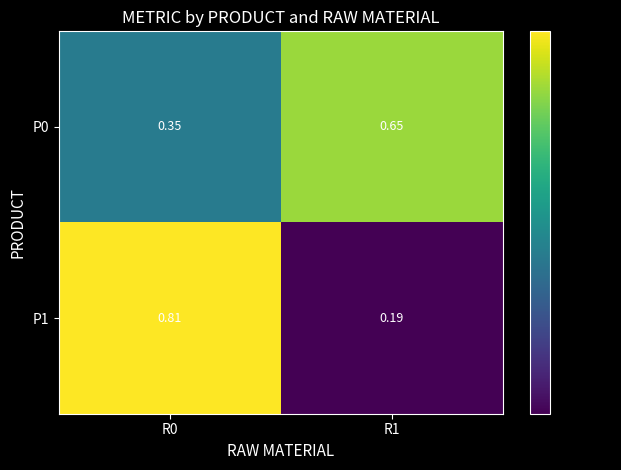

Rank the series by their maximum value, from highest to lowest.

P1, P0